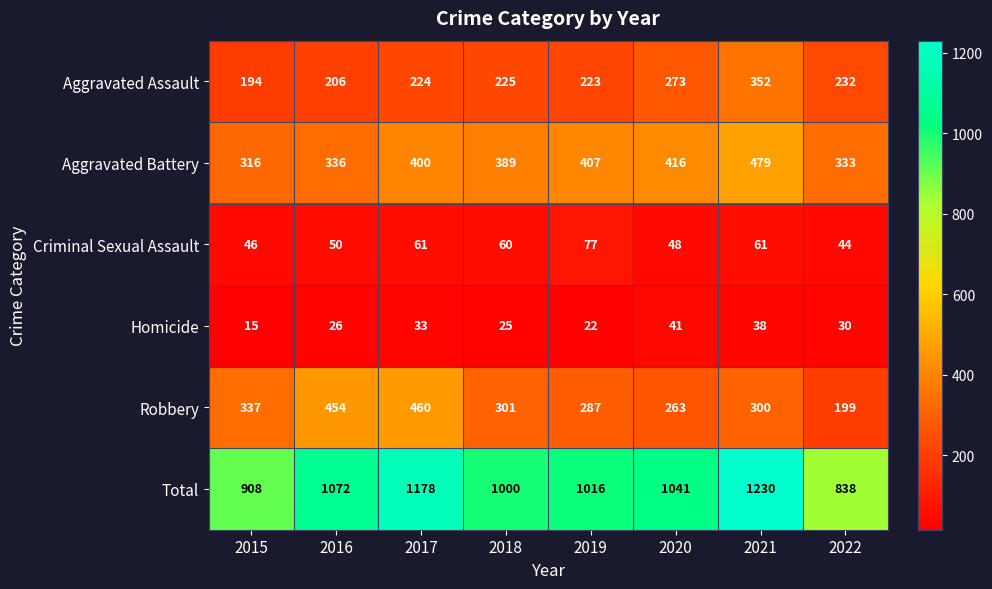

At which category is the sum across all series the highest?

2021